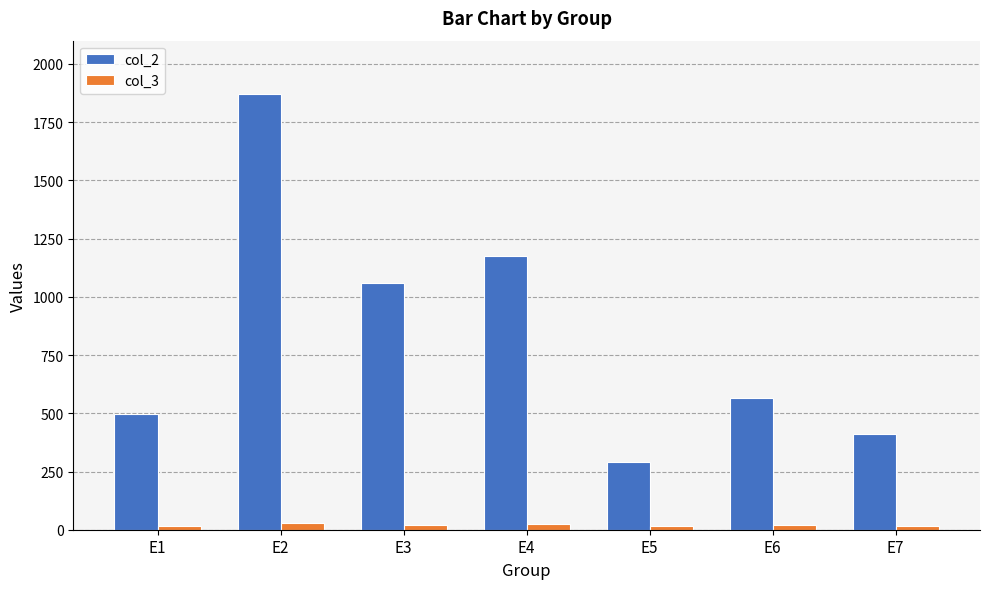

Which series has the largest total across all categories?

col_2